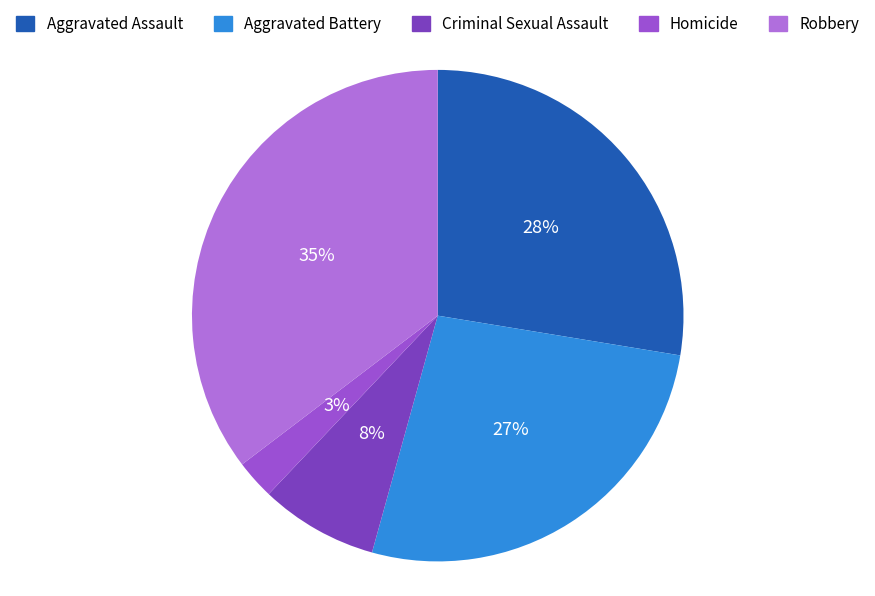

To the nearest percent, what portion does Aggravated Battery represent?

27%